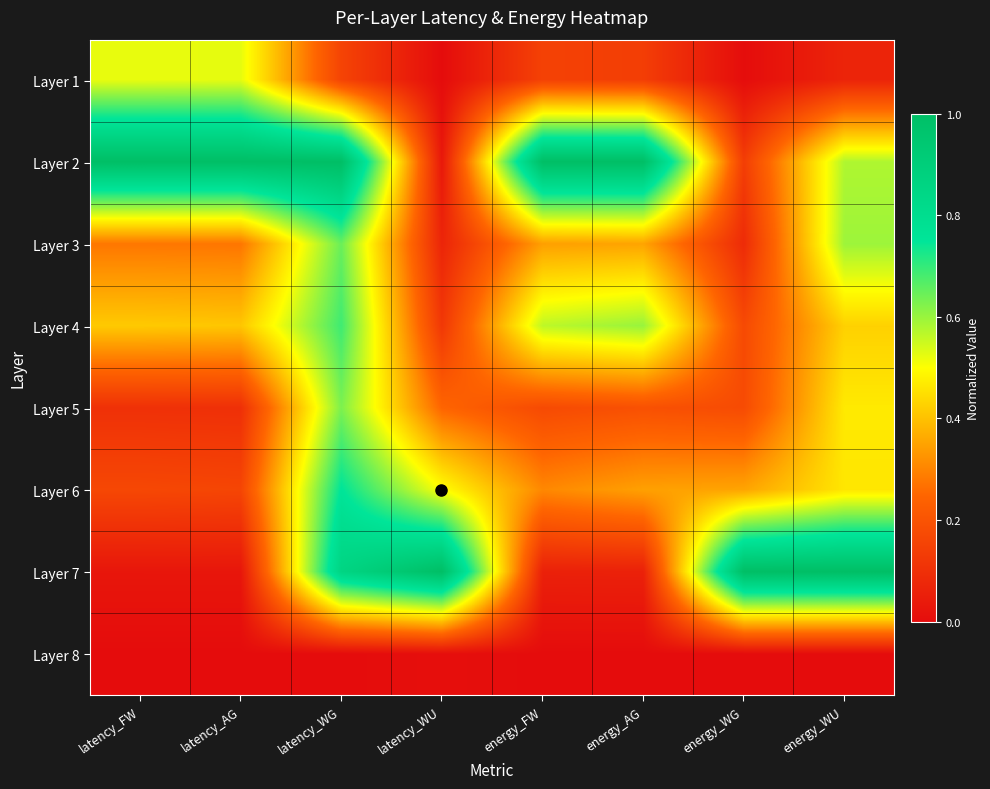

Reading left to right, list all the values displayed in this chart.

Layer 1: latency_FW=0.5	latency_AG=0.5	latency_WG=0.2	latency_WU=0.0	energy_FW=0.1	energy_AG=0.1	energy_WG=0.0	energy_WU=0.1
Layer 2: latency_FW=1.0	latency_AG=1.0	latency_WG=1.0	latency_WU=0.0	energy_FW=1.0	energy_AG=1.0	energy_WG=0.1	energy_WU=0.6
Layer 3: latency_FW=0.3	latency_AG=0.3	latency_WG=0.6	latency_WU=0.1	energy_FW=0.3	energy_AG=0.4	energy_WG=0.1	energy_WU=0.6
Layer 4: latency_FW=0.4	latency_AG=0.4	latency_WG=0.7	latency_WU=0.1	energy_FW=0.6	energy_AG=0.6	energy_WG=0.2	energy_WU=0.4
Layer 5: latency_FW=0.1	latency_AG=0.1	latency_WG=0.6	latency_WU=0.2	energy_FW=0.2	energy_AG=0.2	energy_WG=0.2	energy_WU=0.5
Layer 6: latency_FW=0.2	latency_AG=0.2	latency_WG=0.8	latency_WU=0.5	energy_FW=0.3	energy_AG=0.3	energy_WG=0.4	energy_WU=0.5
Layer 7: latency_FW=0.0	latency_AG=0.0	latency_WG=0.9	latency_WU=1.0	energy_FW=0.1	energy_AG=0.1	energy_WG=1.0	energy_WU=1.0
Layer 8: latency_FW=0.0	latency_AG=0.0	latency_WG=0.0	latency_WU=0.0	energy_FW=0.0	energy_AG=0.0	energy_WG=0.0	energy_WU=0.0